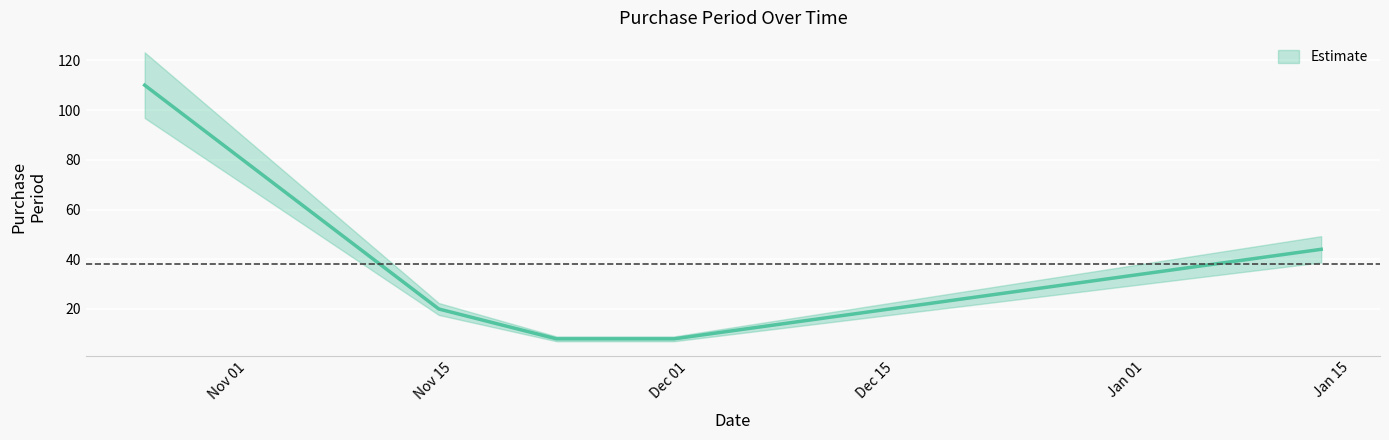

Rank the categories by value from lowest to highest.

2016-11-22, 2016-11-30, 2016-11-14, 2017-01-13, 2016-10-25